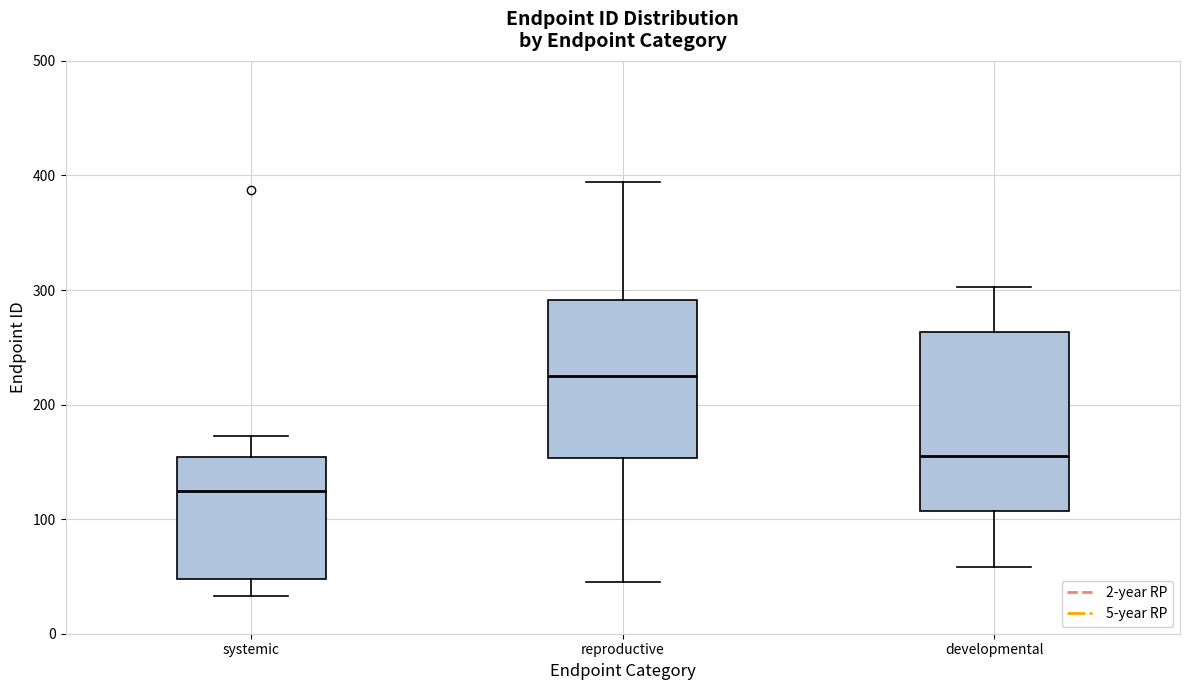

Where does the upper whisker of the box for reproductive end on the y-axis? The values are not printed on the chart, so give them approximately, as read against the axis.

390